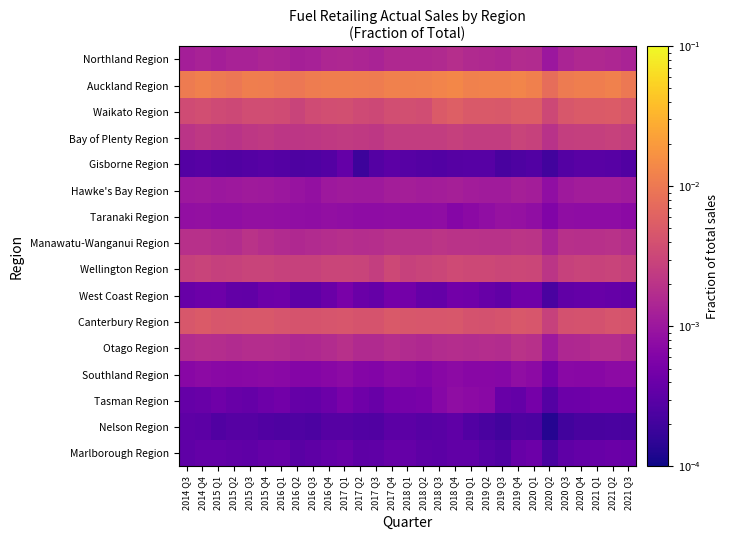

List the series in order of their peak value, lowest first.

Nelson Region, Gisborne Region, Marlborough Region, West Coast Region, Tasman Region, Southland Region, Taranaki Region, Hawke's Bay Region, Northland Region, Otago Region, Manawatu-Wanganui Region, Bay of Plenty Region, Wellington Region, Canterbury Region, Waikato Region, Auckland Region